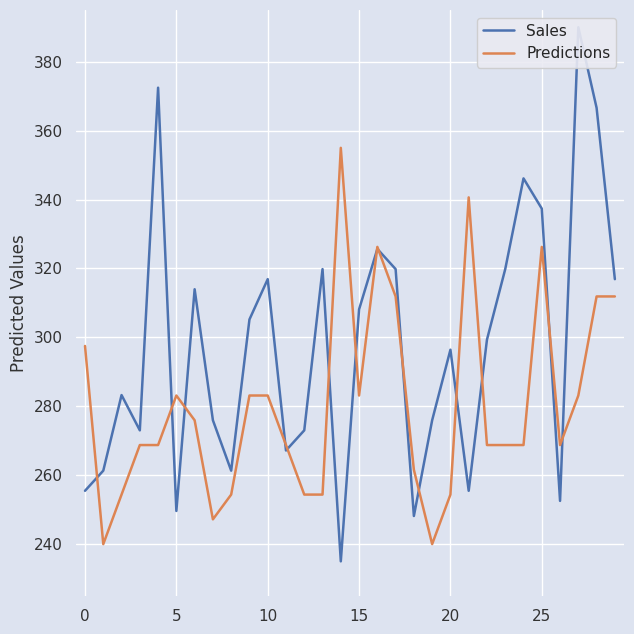

After their last crossing, which series has the higher values: Sales or Predictions?

Sales